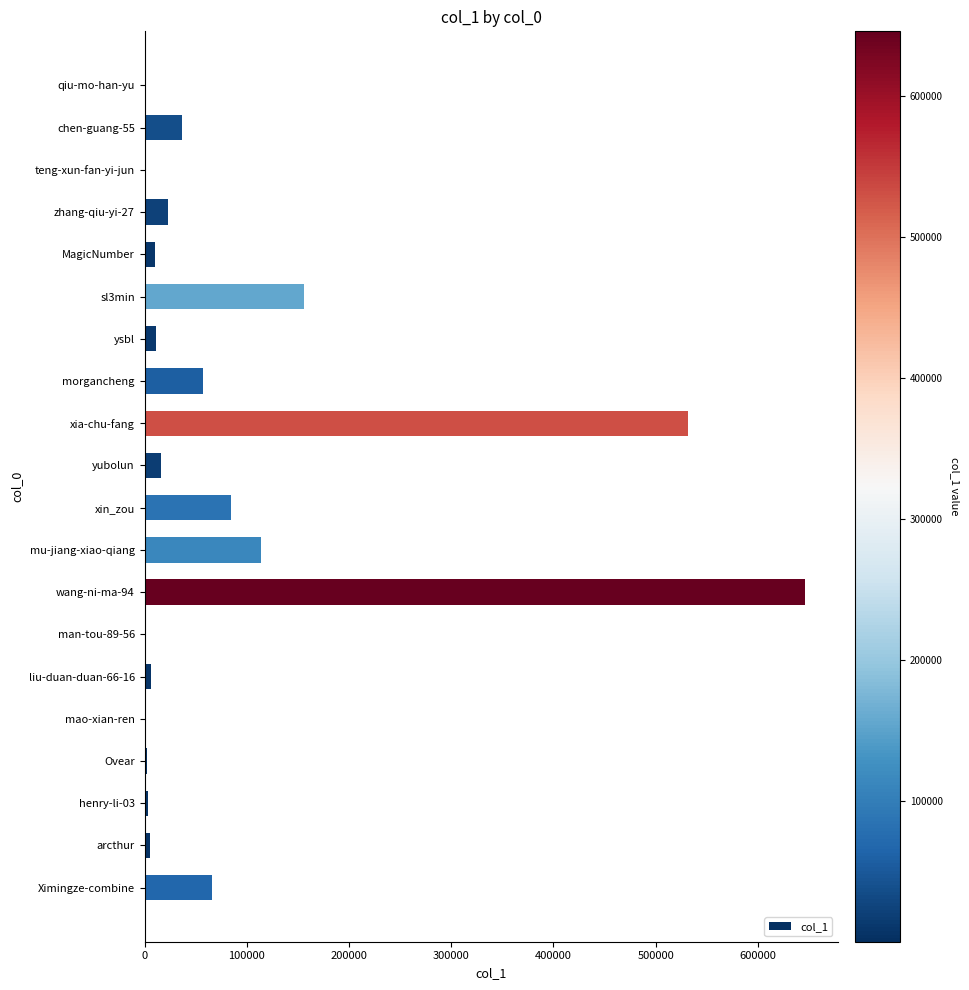

Is it true that the value at xia-chu-fang is 247991?

False